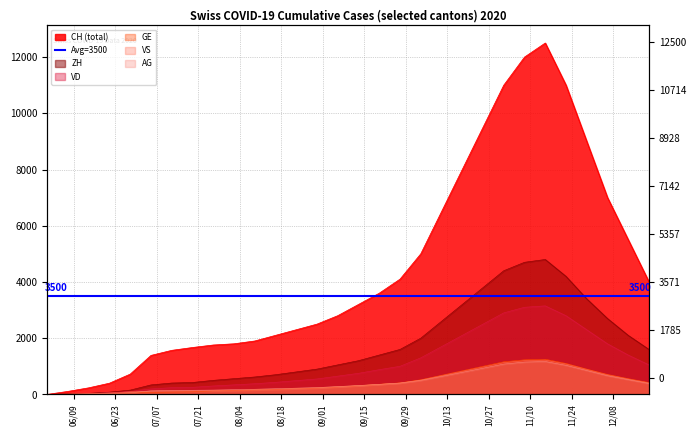

What is the highest value of the GE series?

1250